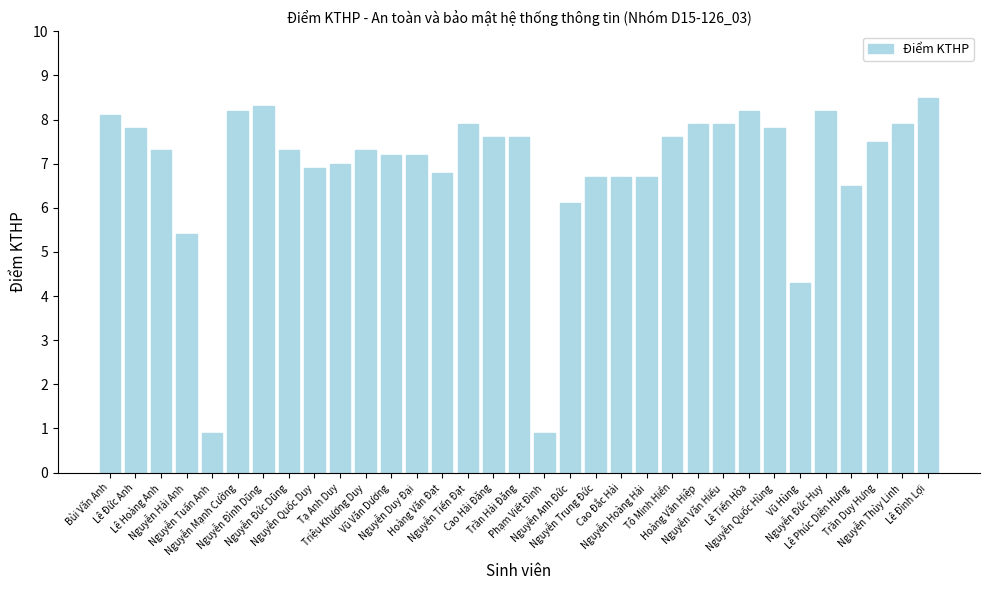

True or false: the data shows 10.9 at Nguyễn Thùy Linh.

False